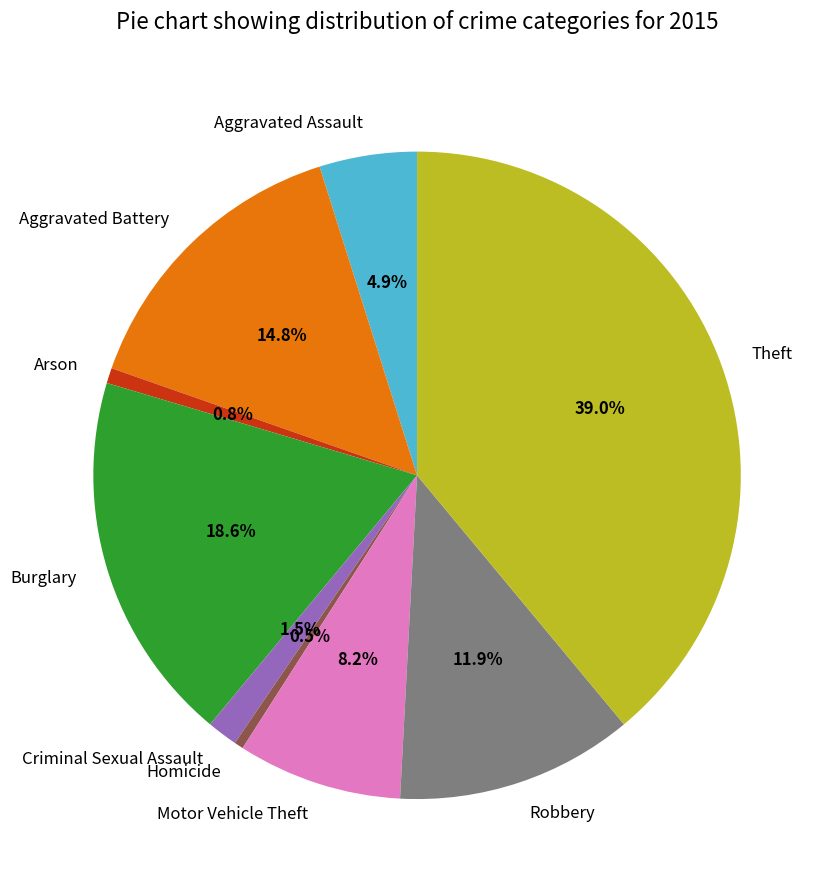

Which has a higher value, Criminal Sexual Assault or Arson?

Criminal Sexual Assault